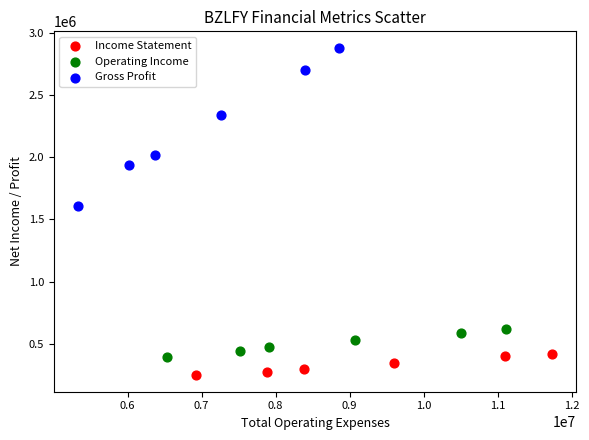

Which series contains the highest Y value?

Gross Profit